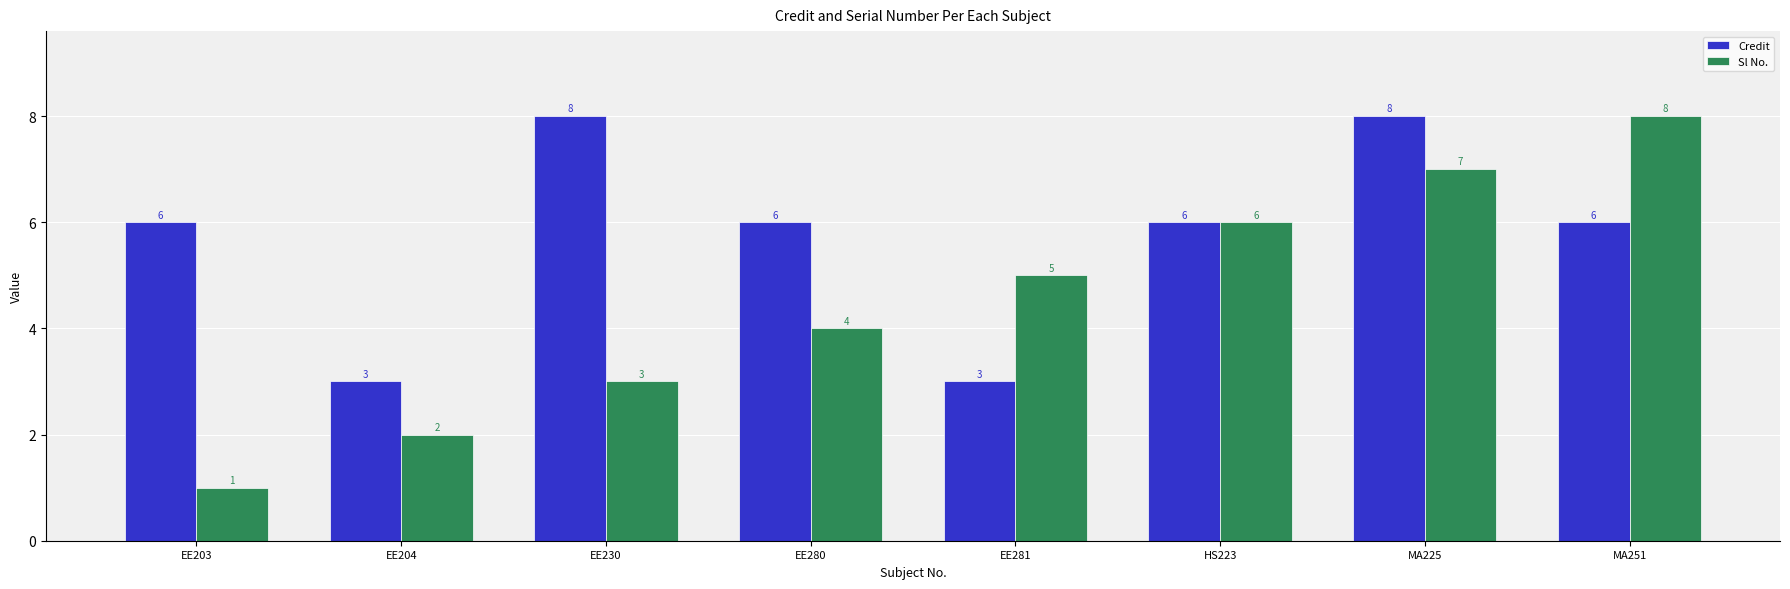

What is the difference between the Credit values at EE281 and MA251?

3